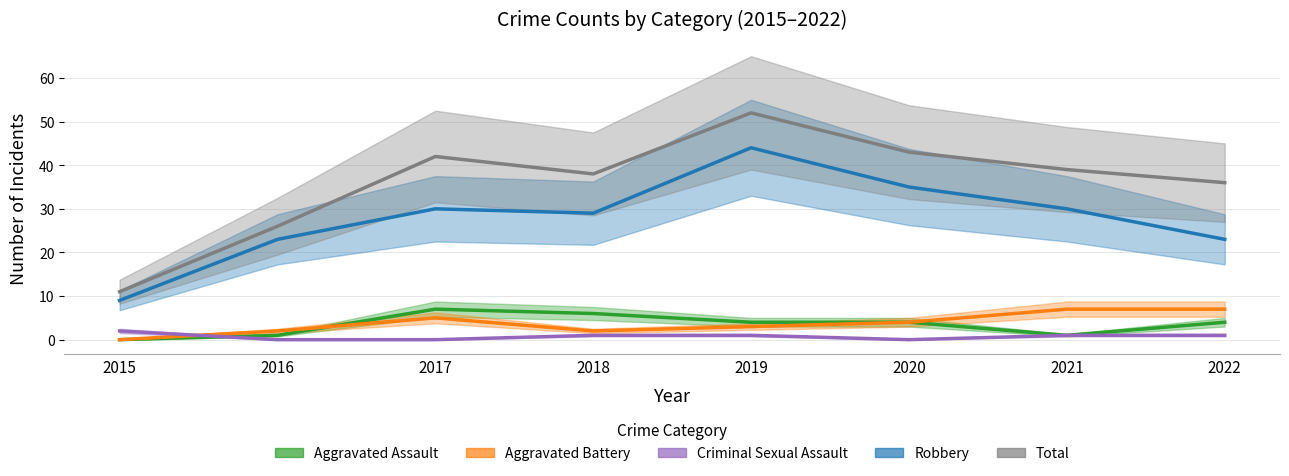

True or false: Criminal Sexual Assault and Robbery cross at least once.

False